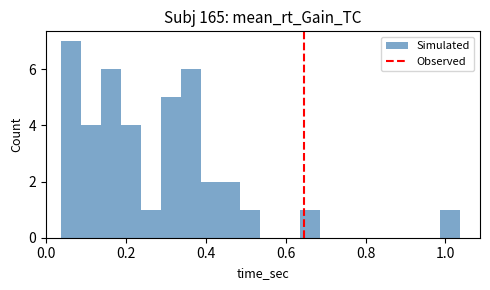

Around what value on the x-axis is the tallest bar? Give the approximate position of its centre, as read against the axis.

0.06